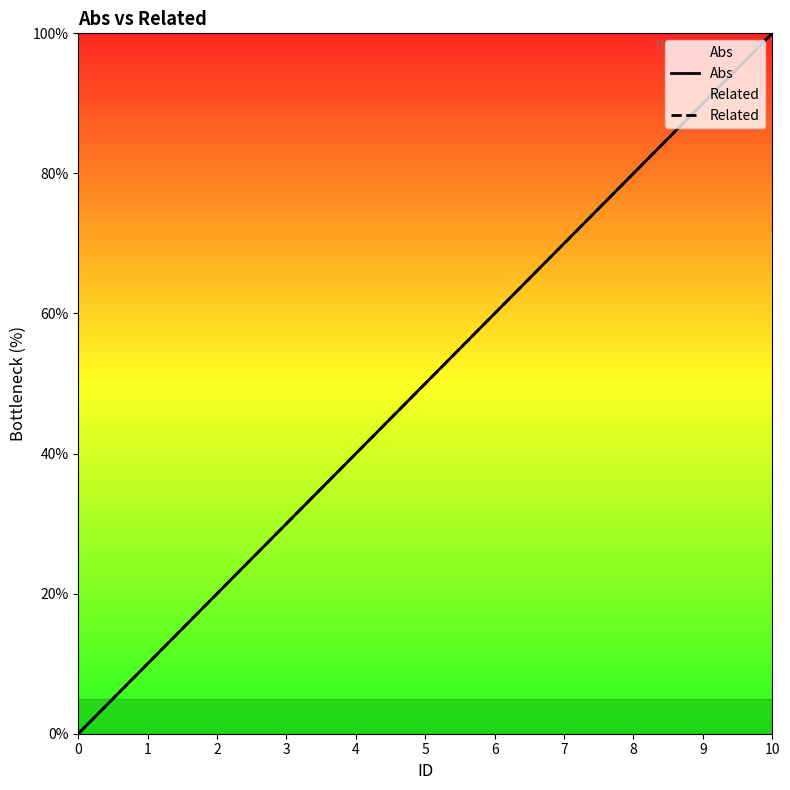

How many values in the Related series are below 50?

5